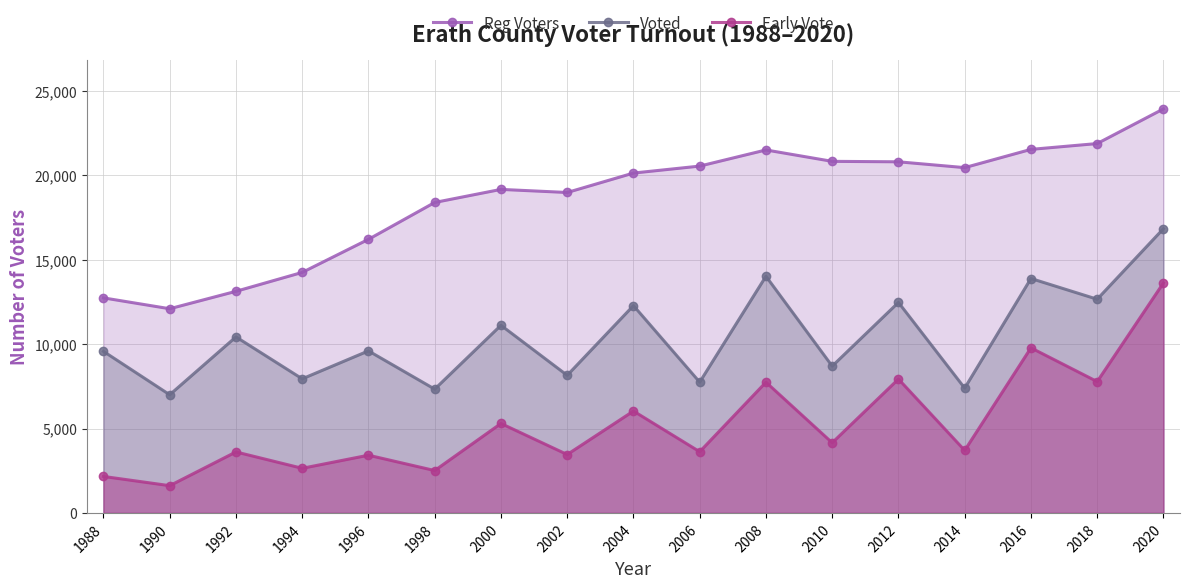

How many interior local valleys does the Reg Voters series have?

3